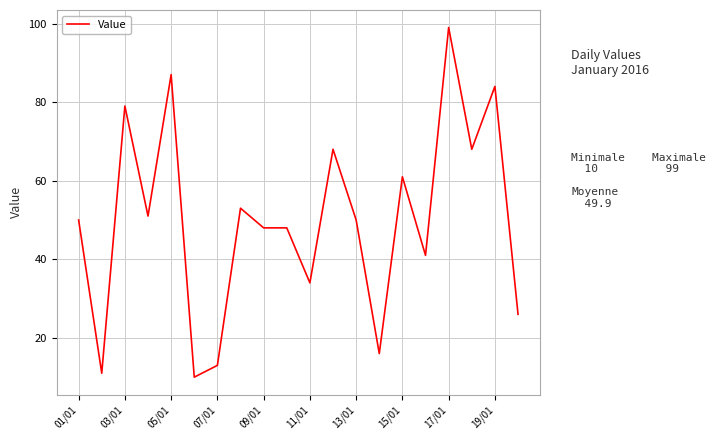

What is the maximum value shown in the chart?

99